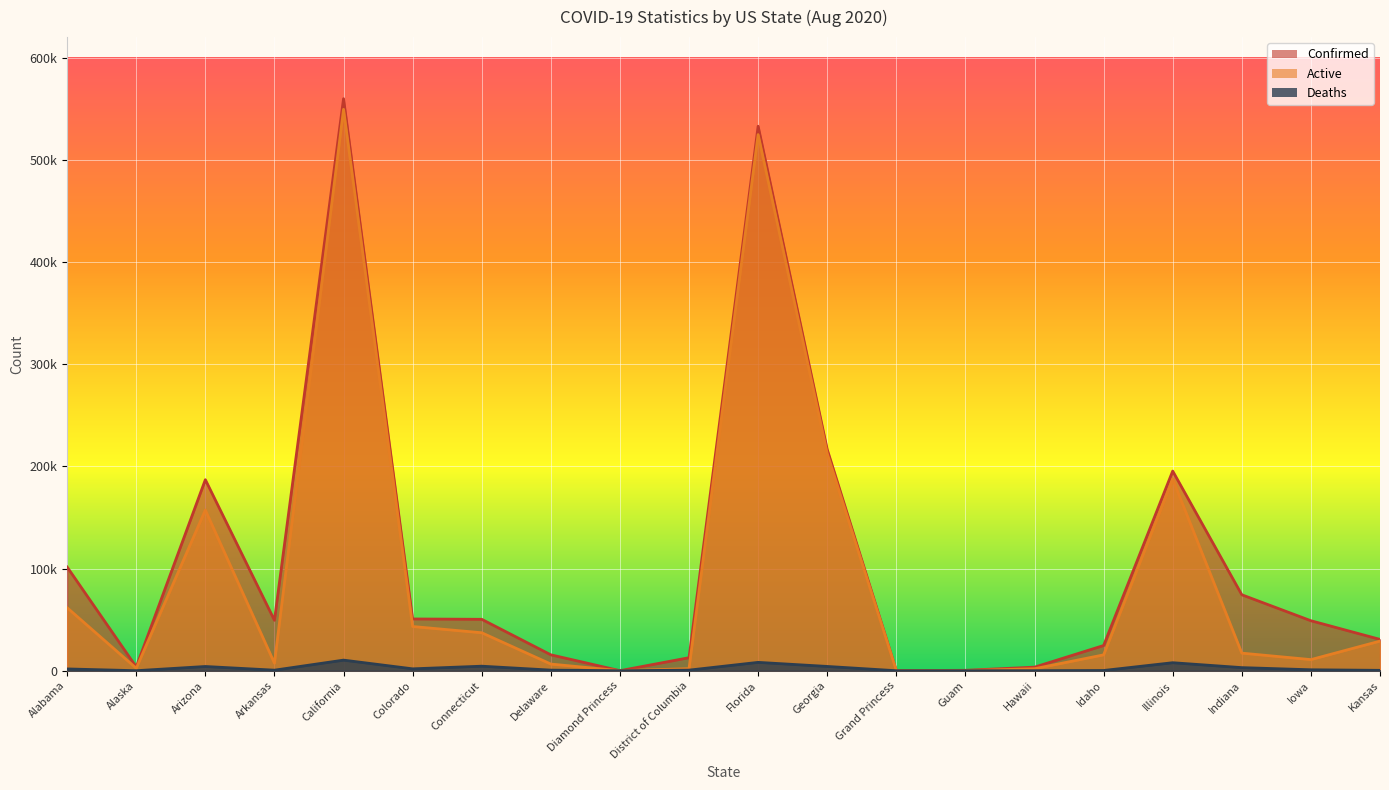

What is the label of the 19th point from the left?

Iowa